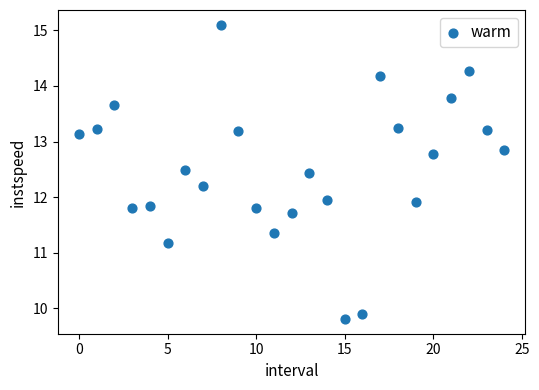

What is the range of Y values (max minus min)?

5.3